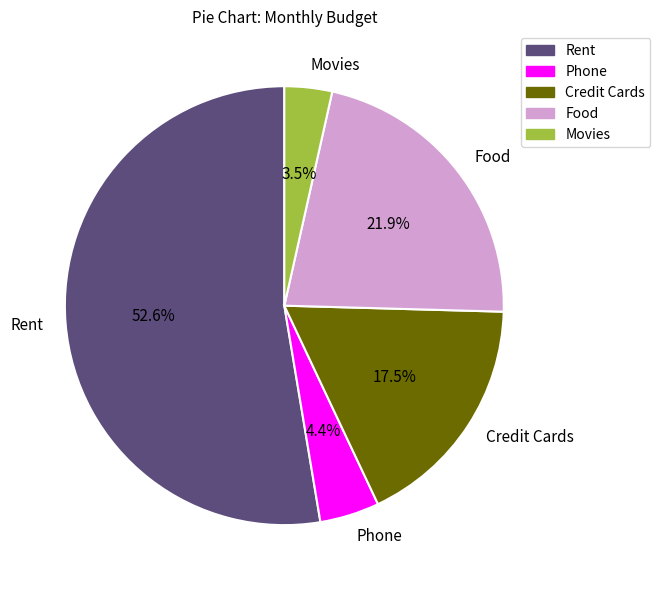

Is it true that Rent is 53% of the pie?

True